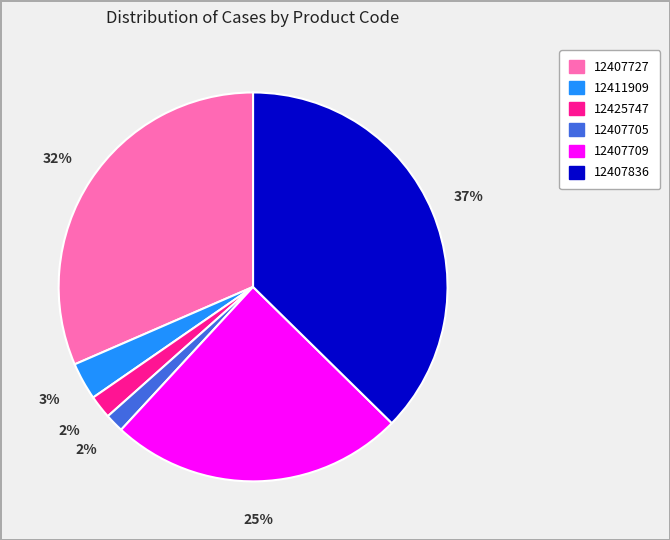

What is the largest slice in the pie chart?

12407836